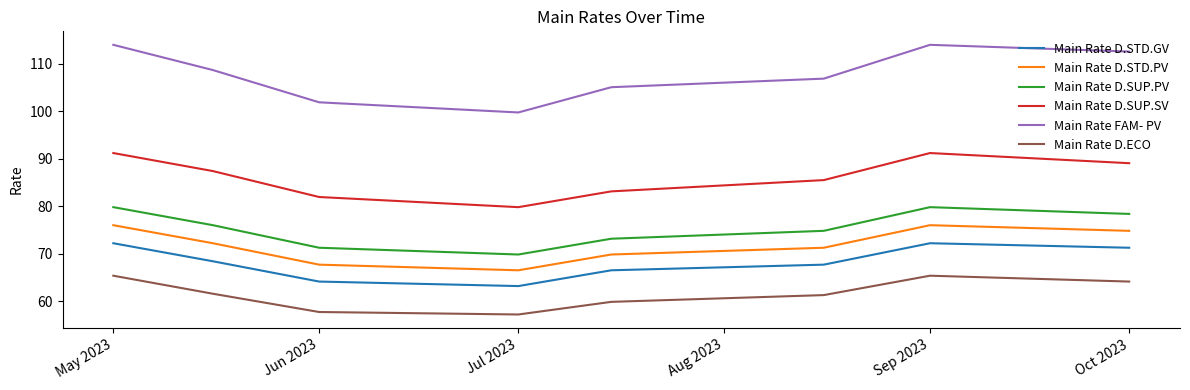

True or false: Main Rate D.STD.PV has more than 2 points higher than both neighbors.

False